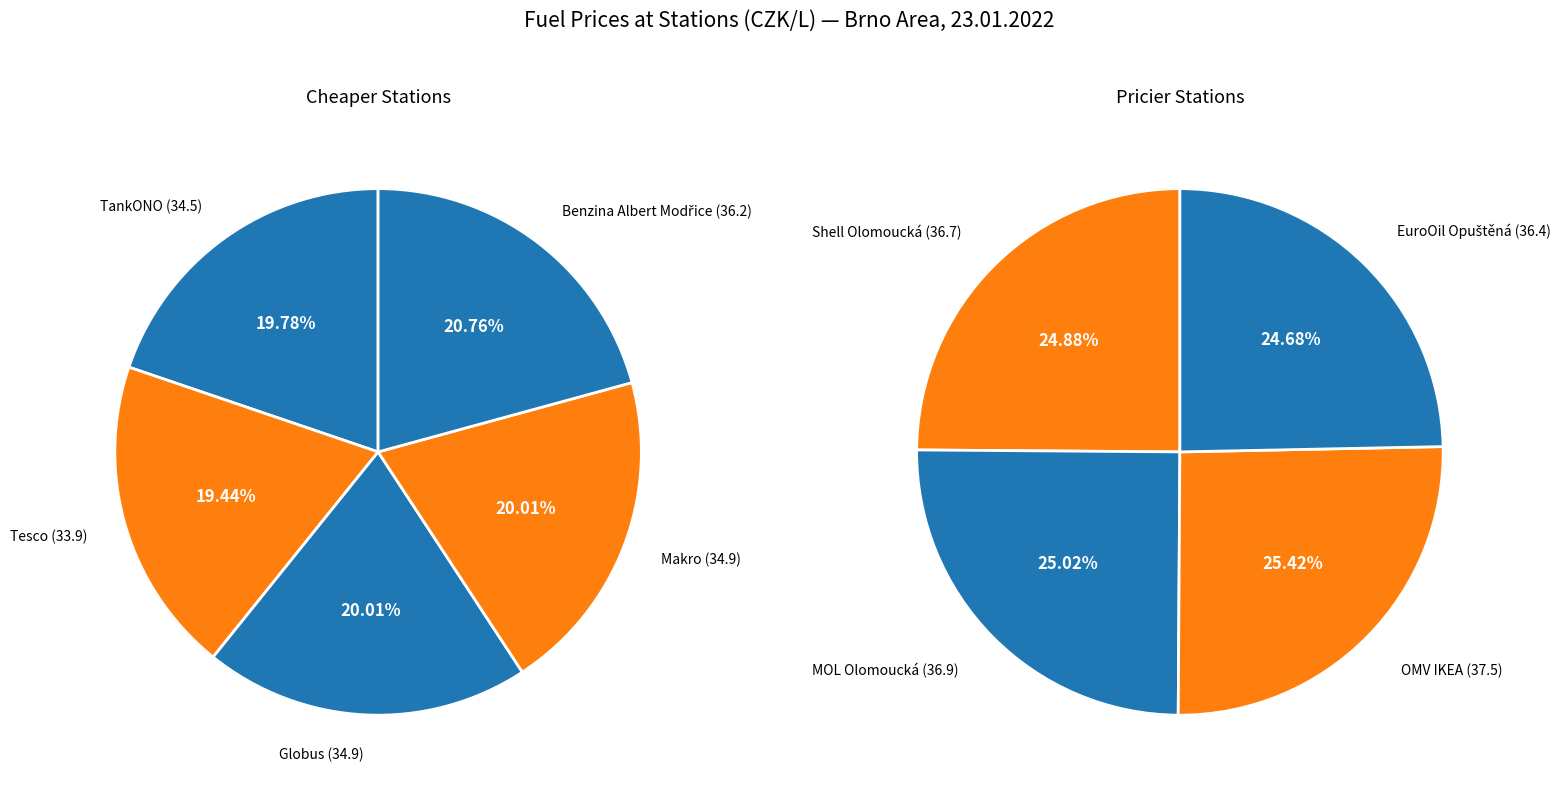

Which category has the biggest portion of the pie?

OMV IKEA